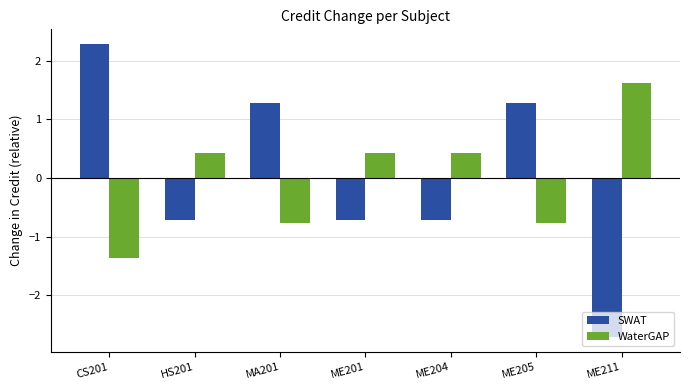

How many distinct data groups are displayed?

2